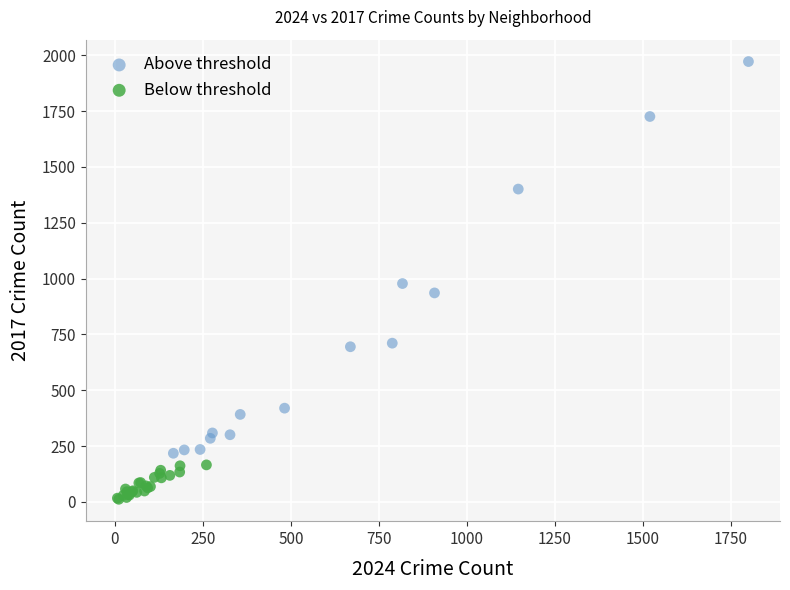

What are all the series names shown in the legend?

Above threshold, Below threshold